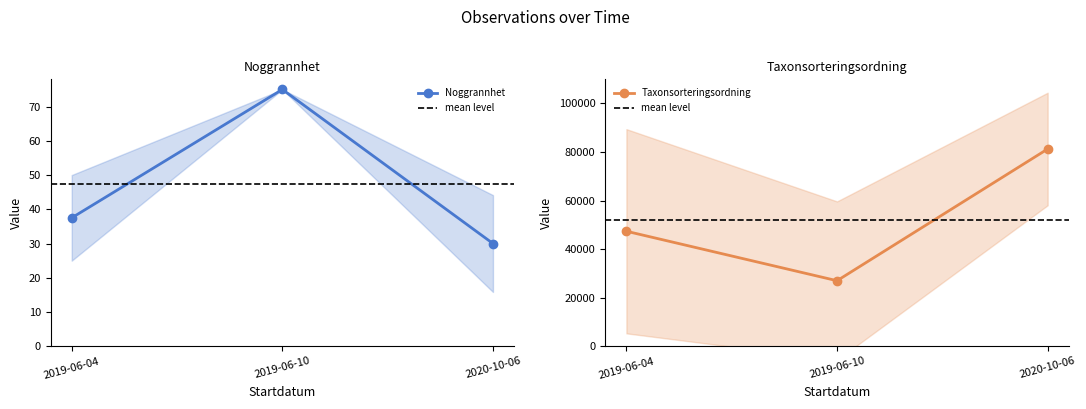

Where does the Noggrannhet series first go above 50?

2019-06-10